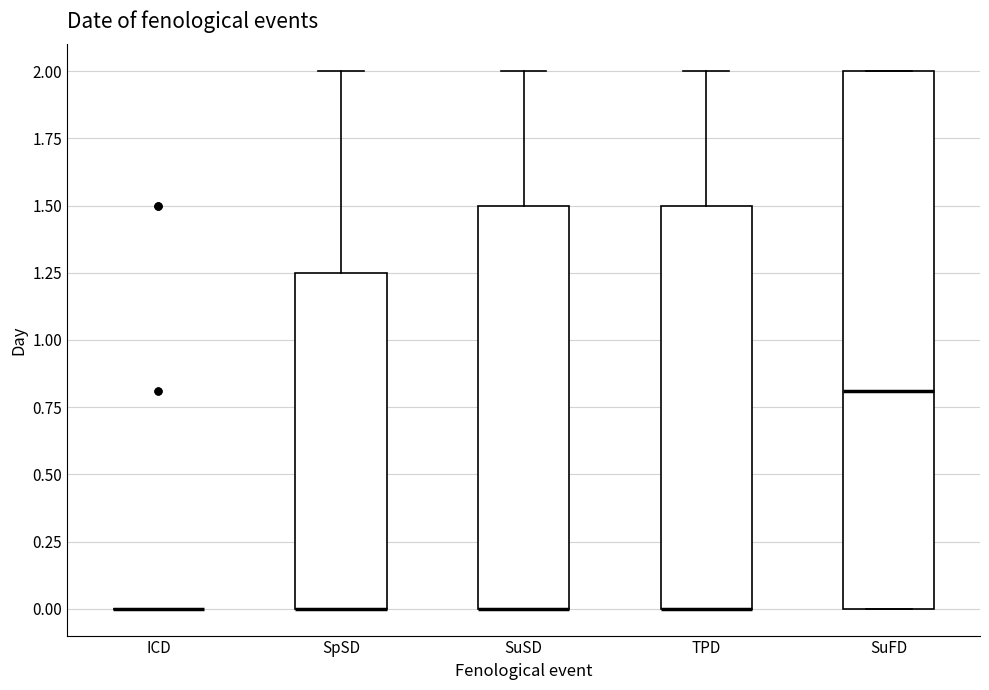

Where is the upper edge of the box for SuFD on the y-axis? The values are not printed on the chart, so give them approximately, as read against the axis.

2.00